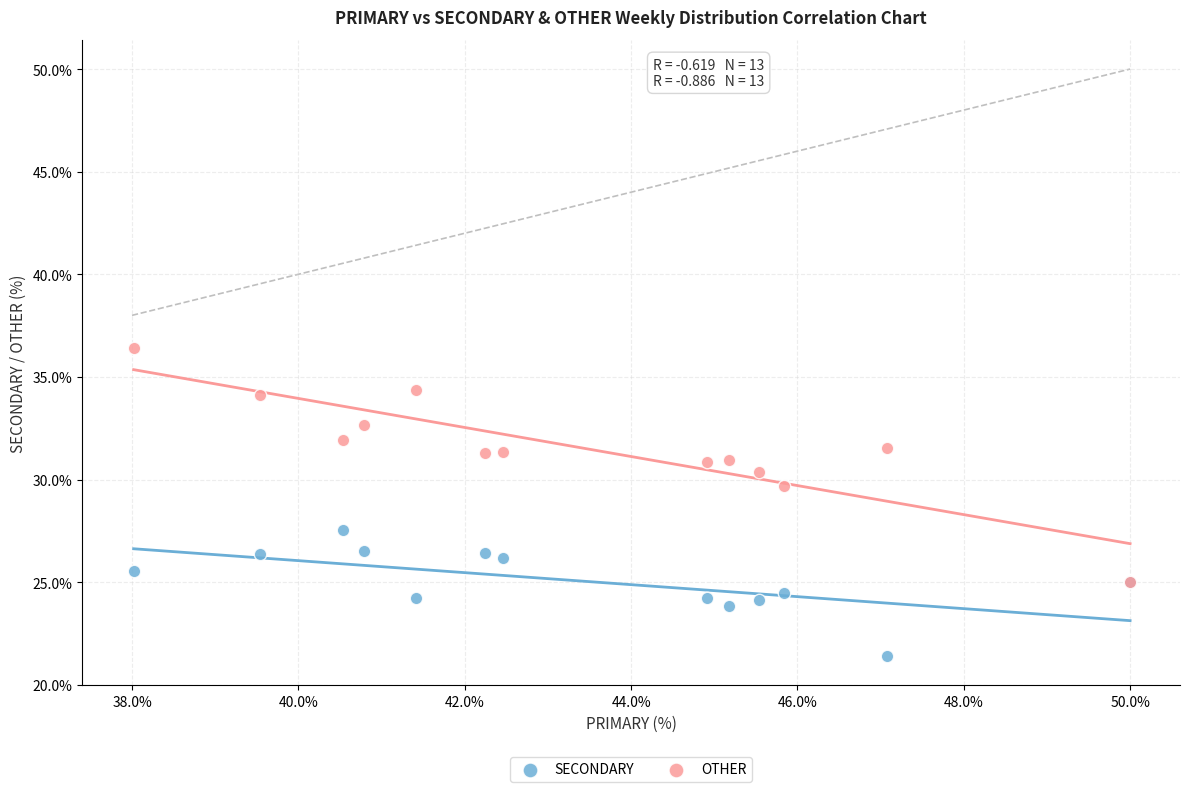

Across all series, what Y value is closest to 28?

27.5